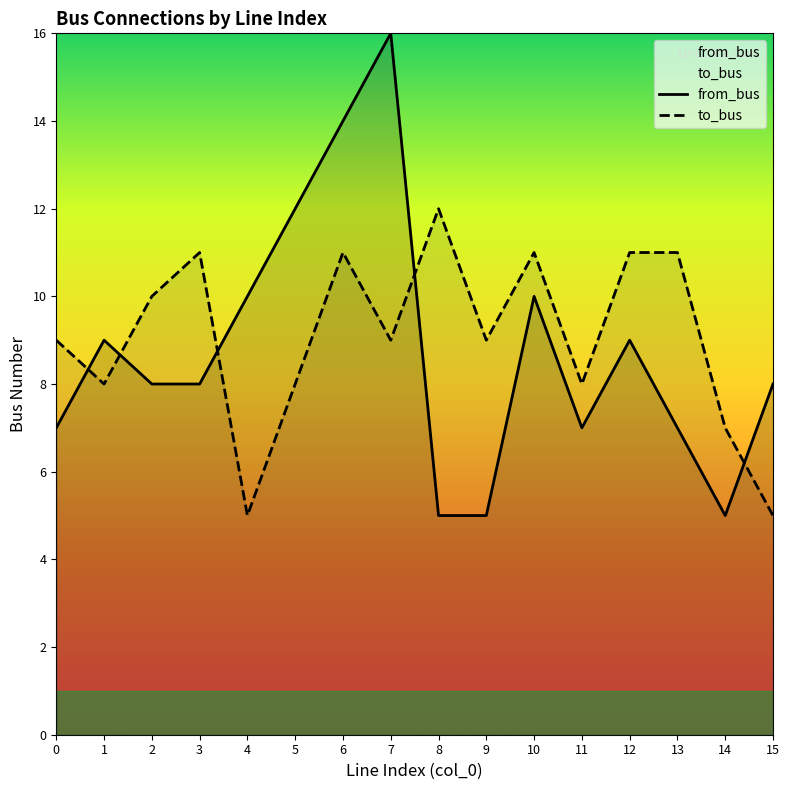

List the series in order of their overall mean, lowest first.

from_bus, to_bus